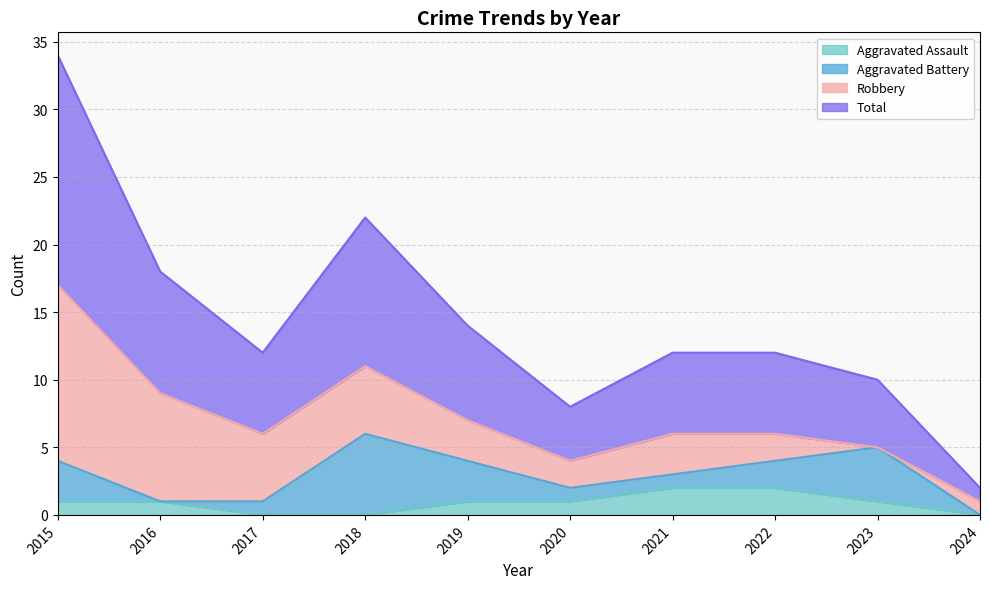

How many values in Aggravated Assault are above zero?

7